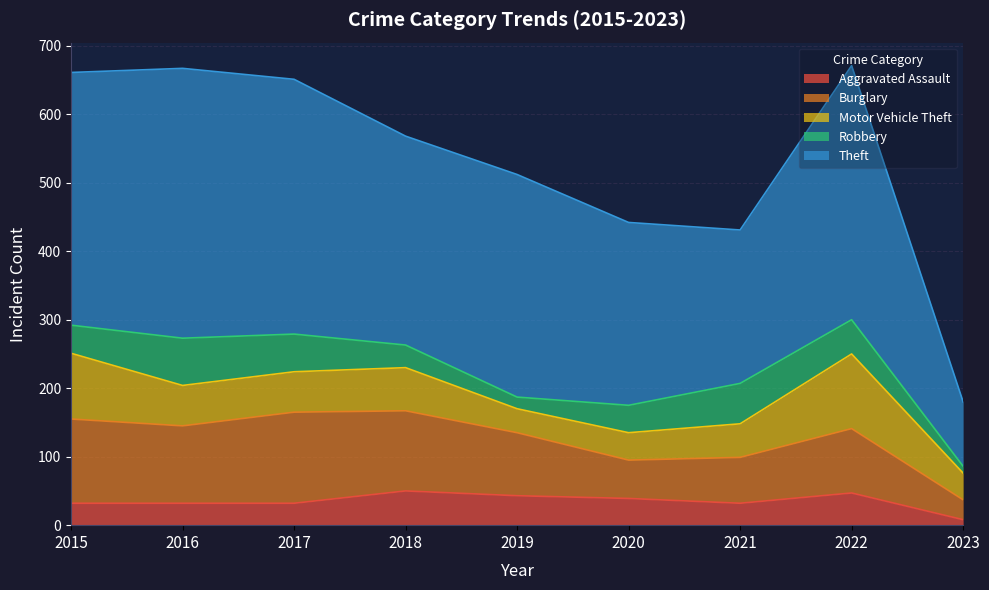

True or false: Burglary and Robbery intersect in this chart.

False